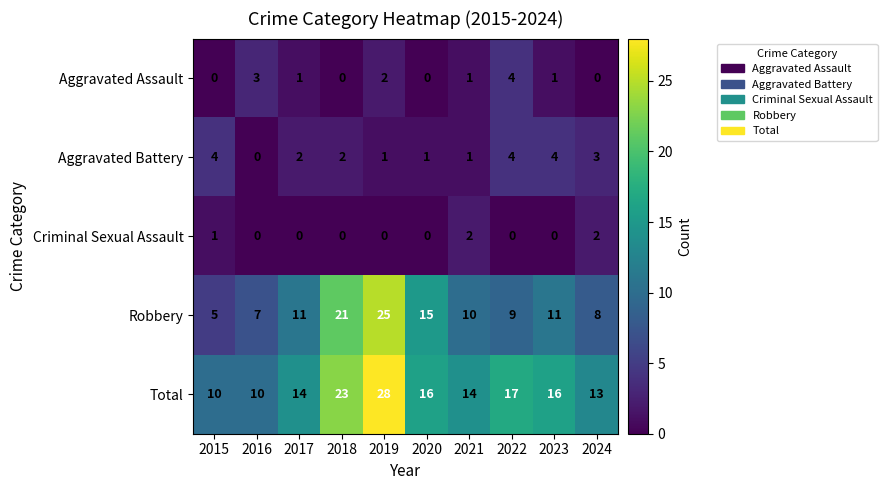

Is it true that Total equals 17 at 2022?

True